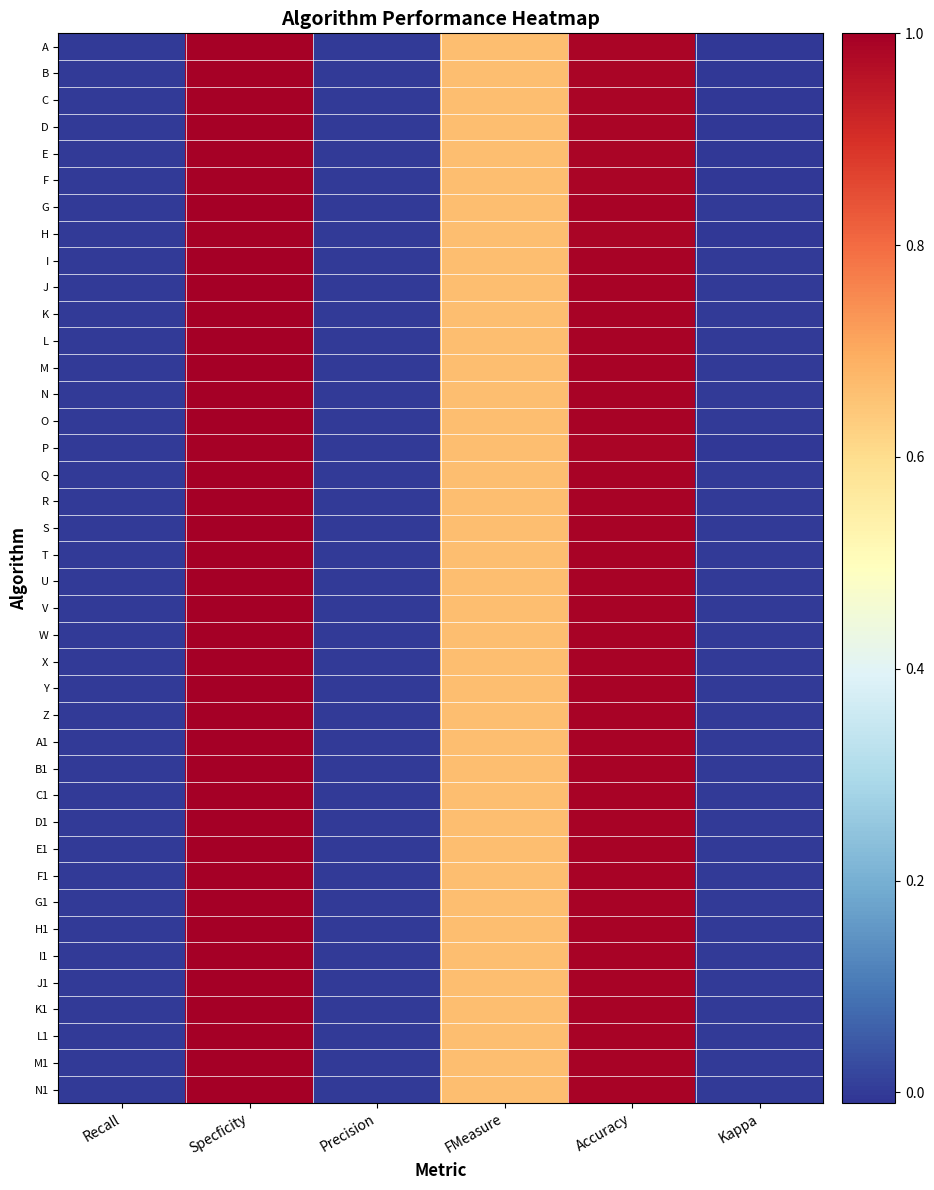

How many categories are shown in the chart?

6